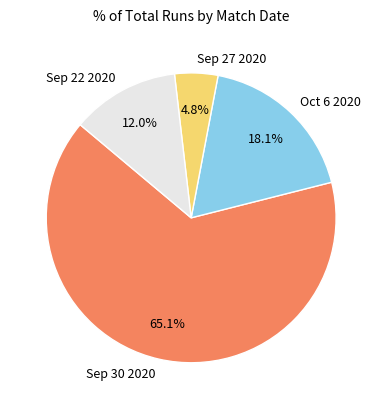

Which slice is the smallest?

Sep 27 2020